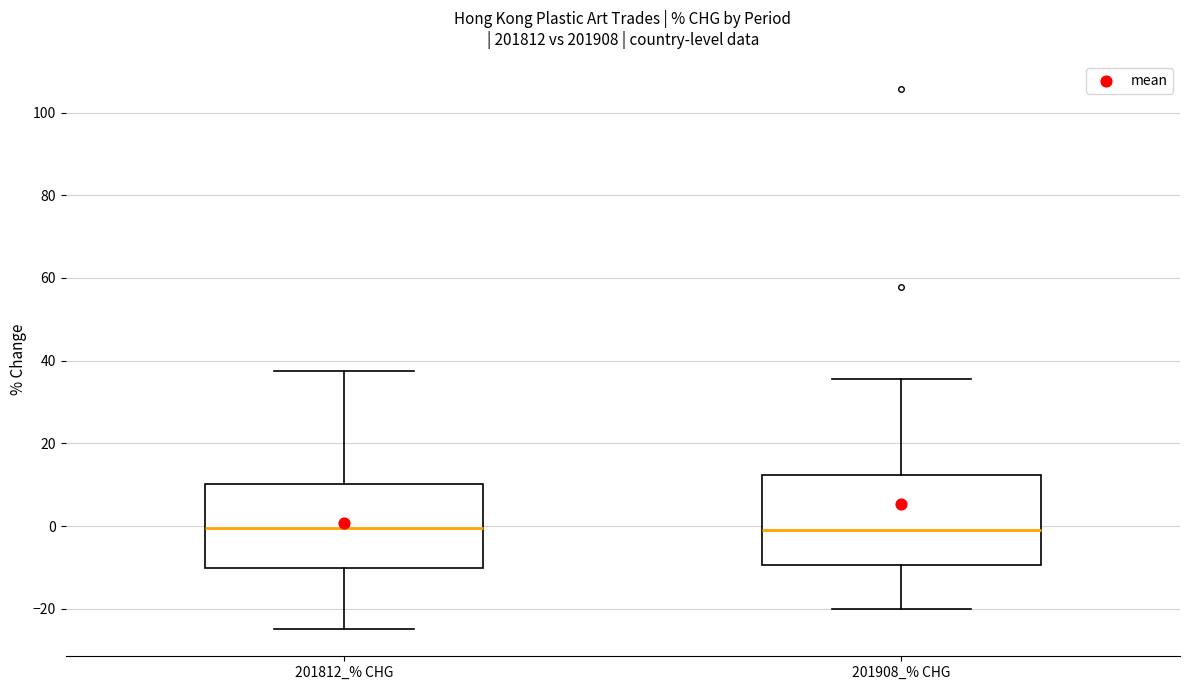

Reading left to right, read every box against the y-axis: the position of its median line, the range the box covers, and the ends of its whiskers. The values are not printed on the chart, so give them approximately, as read against the axis.

201812_% CHG: median 0, box -10 to 10, whiskers -24 to 38
201908_% CHG: median 0, box -10 to 12, whiskers -20 to 36